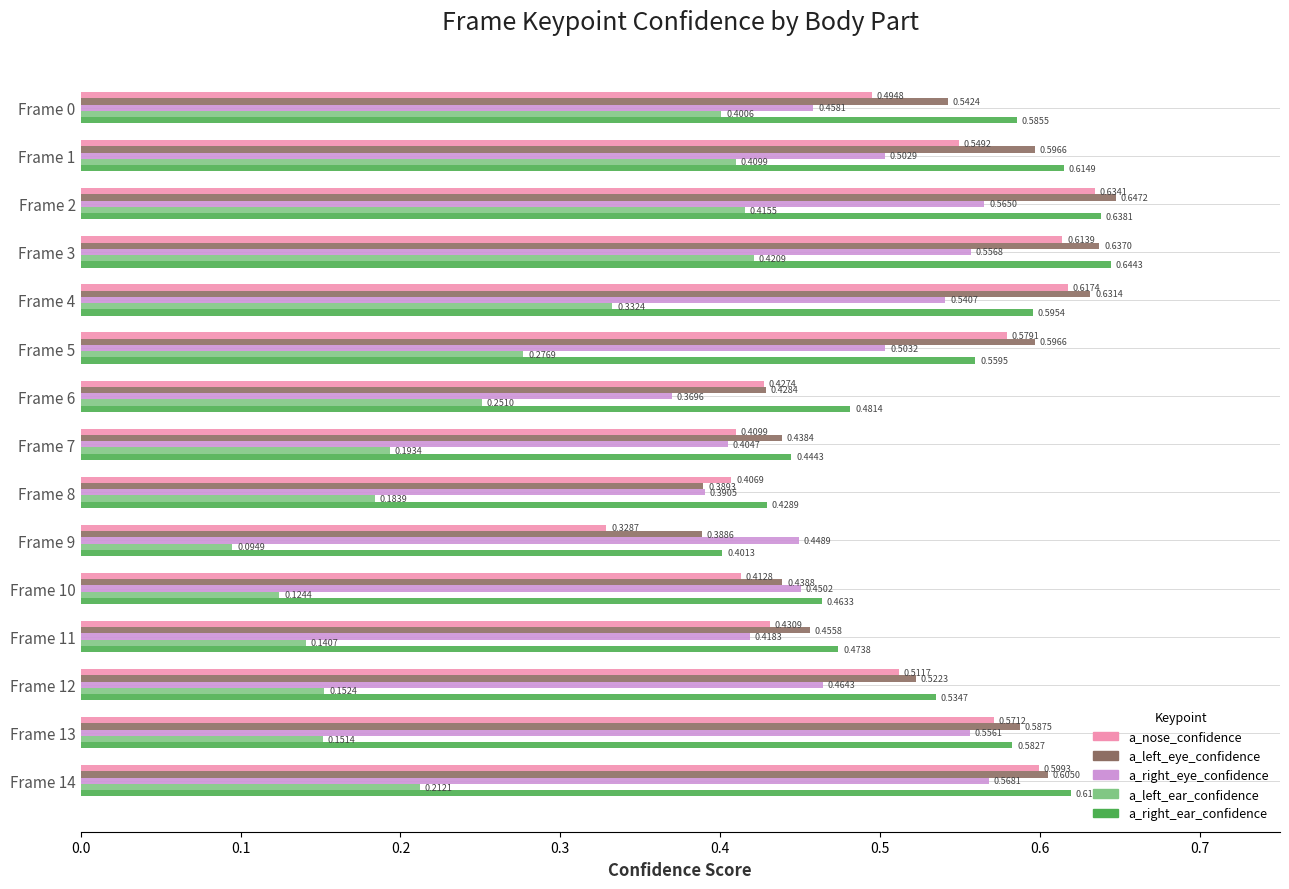

What is the sum of all a_left_ear_confidence values?

3.8